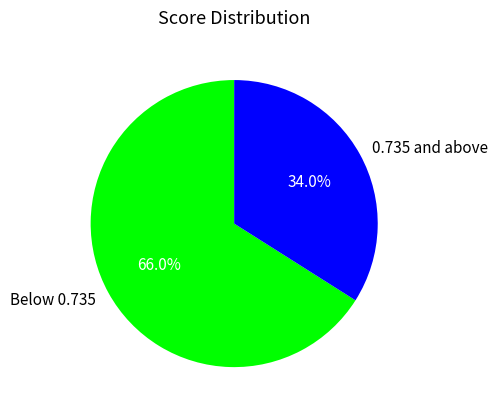

What is the smallest slice in the pie chart?

0.735 and above